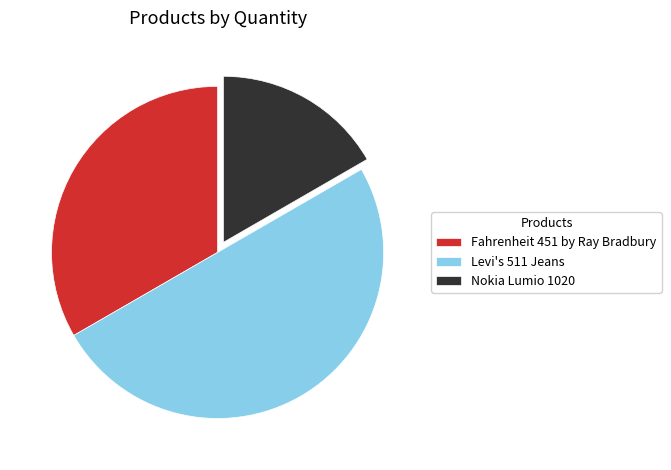

Combined, do Levi's 511 Jeans and Nokia Lumio 1020 account for over 50%?

Yes